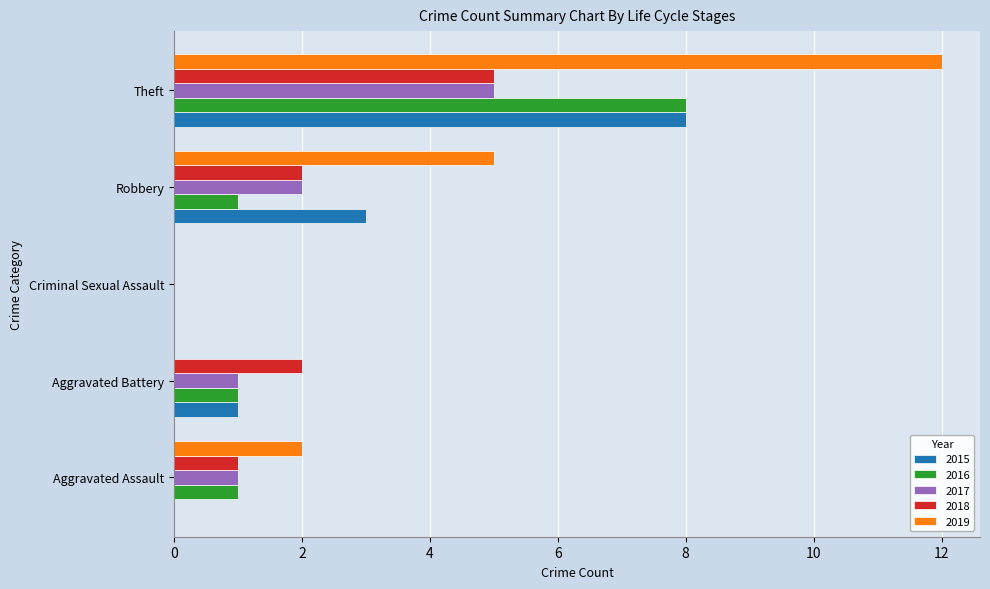

Between Aggravated Assault and Criminal Sexual Assault, which series saw the biggest shift?

2019